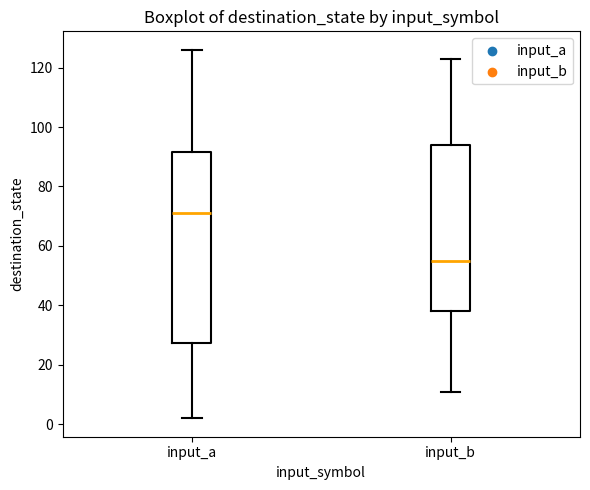

Comparing the boxes themselves (not the whiskers), which one is the tallest?

input_a